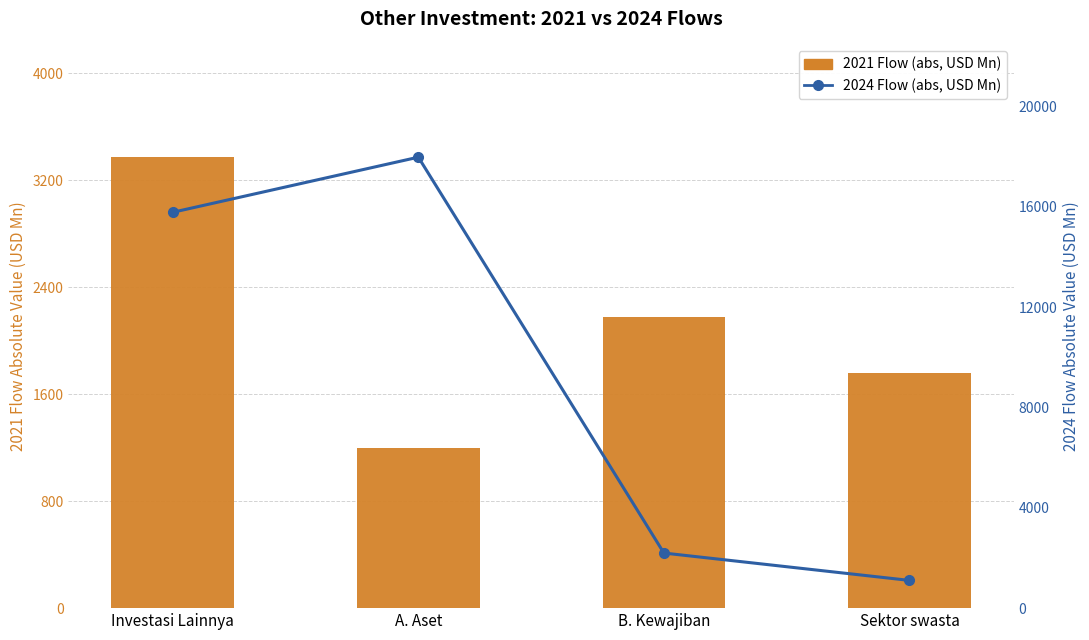

What is the label of the 4th bar from the left?

Sektor swasta